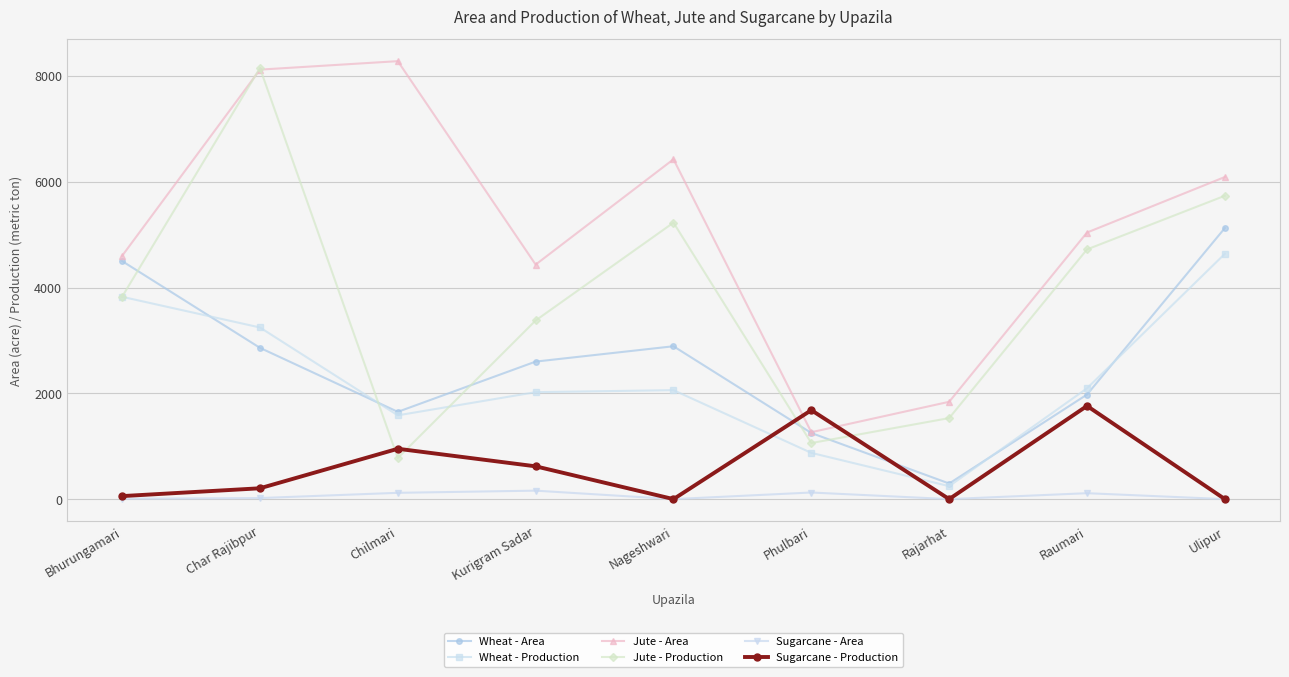

What is the spread (max minus min) of values at Chilmari?

8161